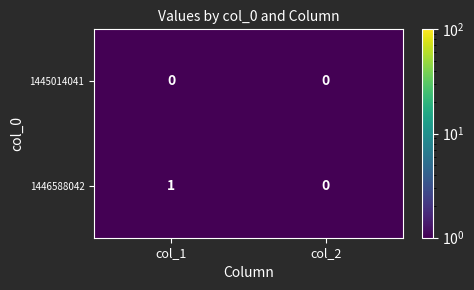

Reading right to left, extract all data points from this chart.

1445014041: 0	0
1446588042: 0	1